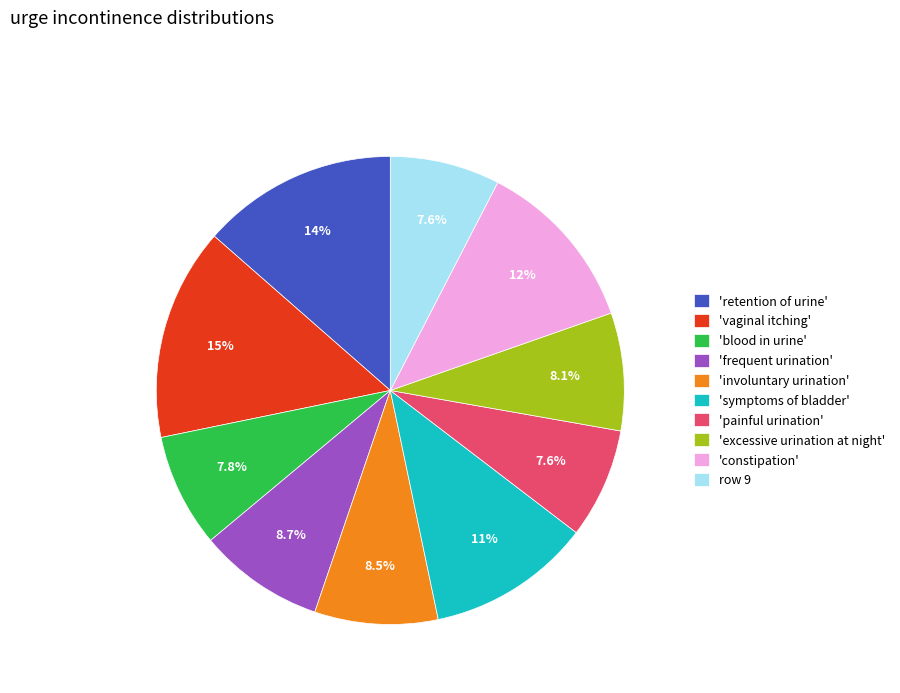

Which slice is the largest?

'vaginal itching'